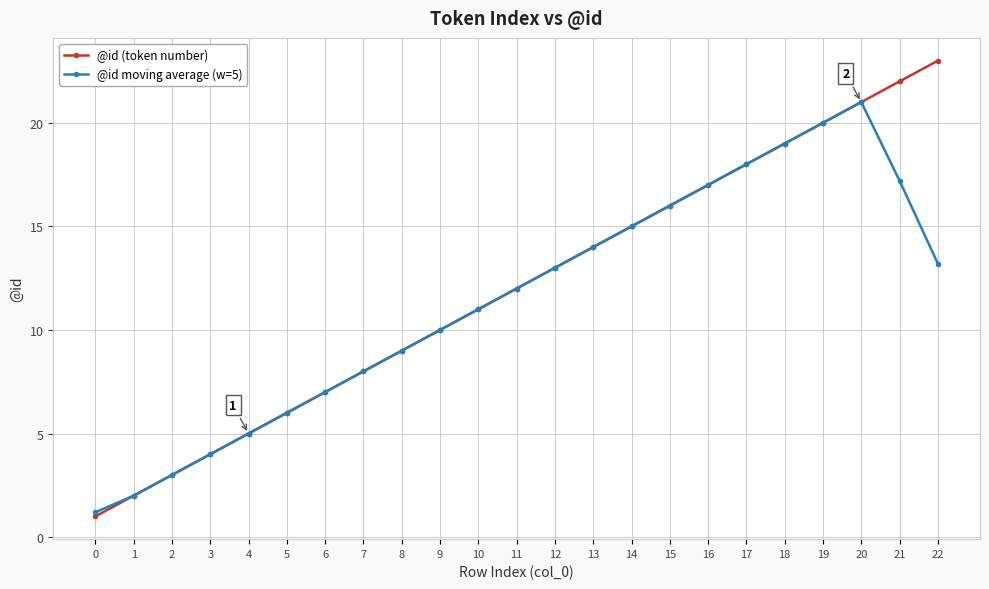

Is the value of @id moving average (w=5) at 8 greater than the value of @id (token number) at 19?

No